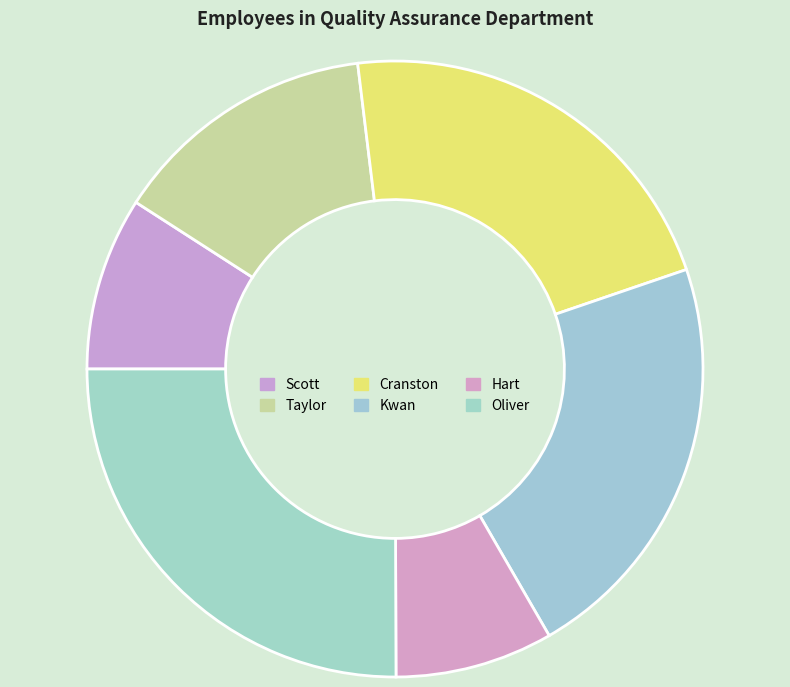

True or false: Taylor accounts for 5% of the total.

False